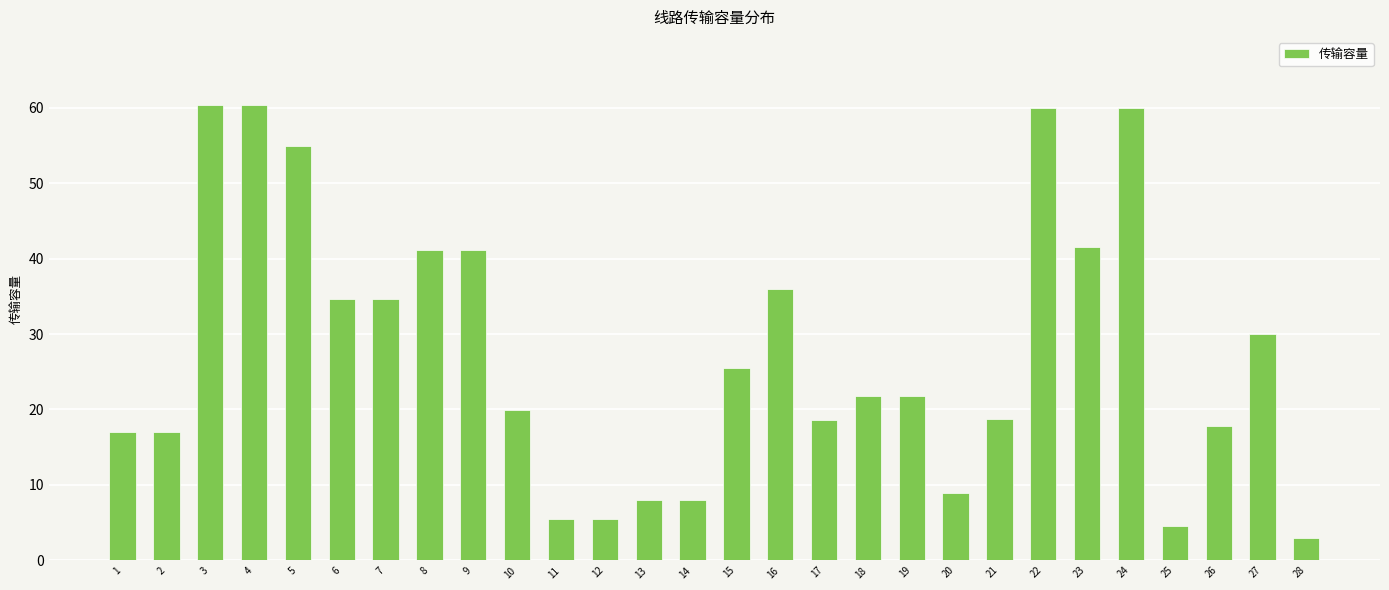

What is the value of the 18th bar from the left?

21.8